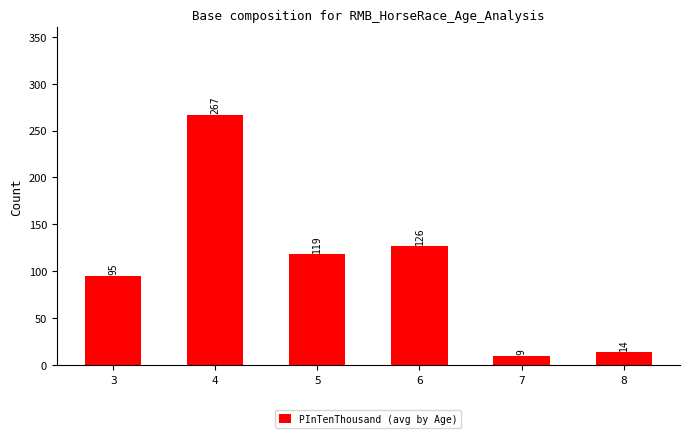

What is the average value?

104.9